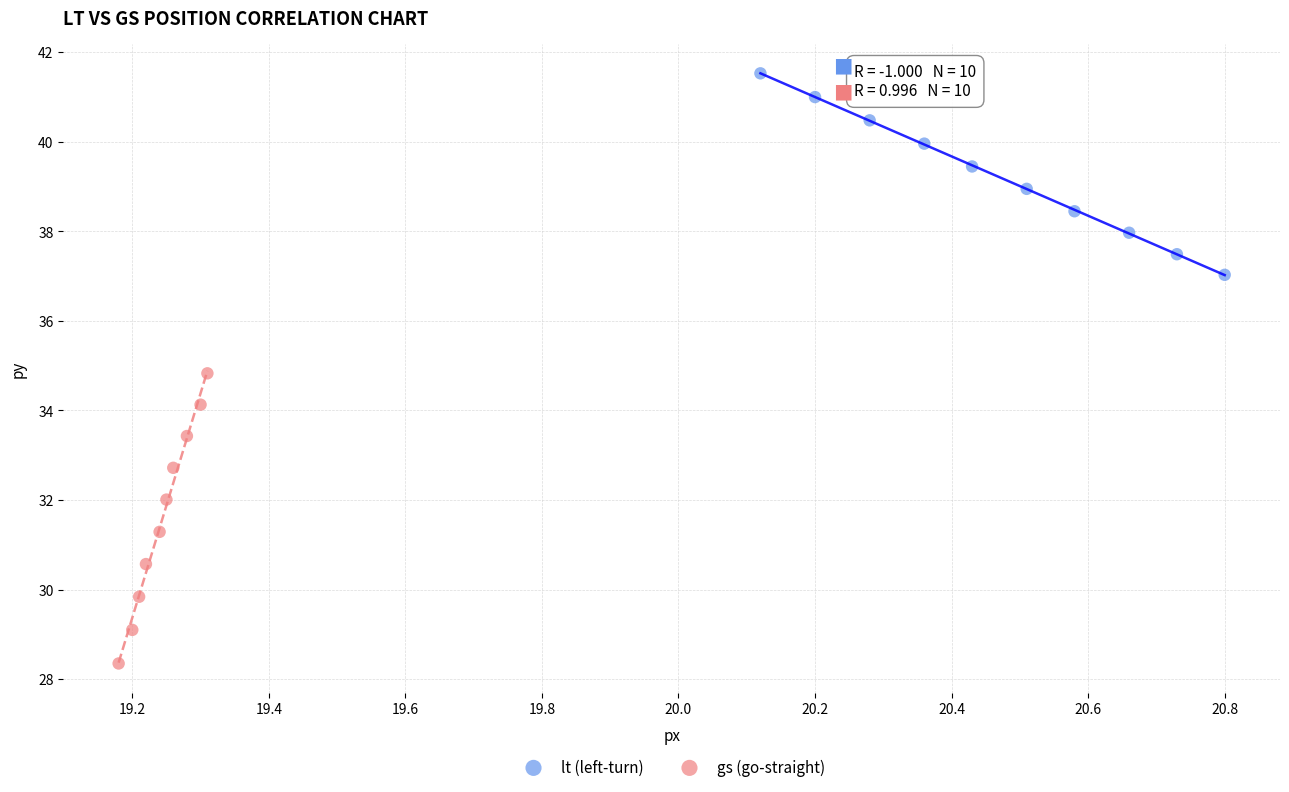

Which series reaches the minimum Y coordinate?

gs (go-straight)